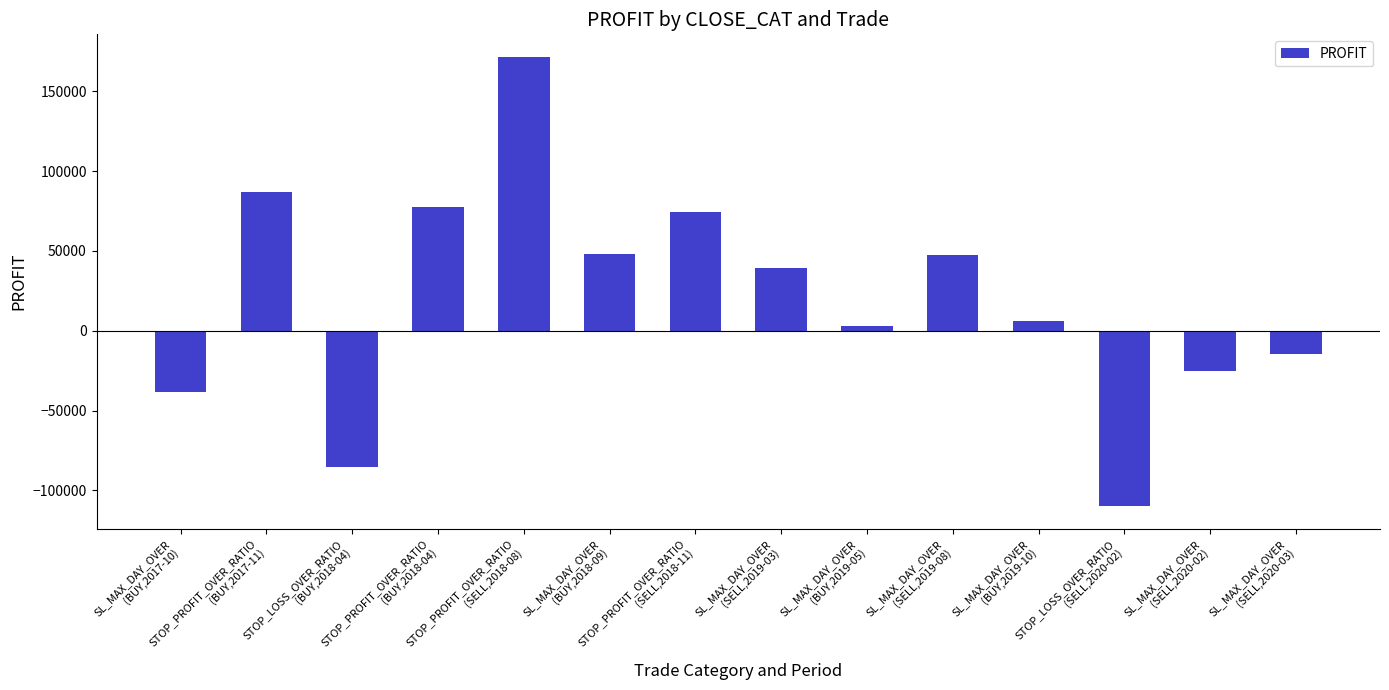

What is the difference between the values at SL_MAX_DAY_OVER
(BUY,2017-10) and SL_MAX_DAY_OVER
(BUY,2019-05)?

41413